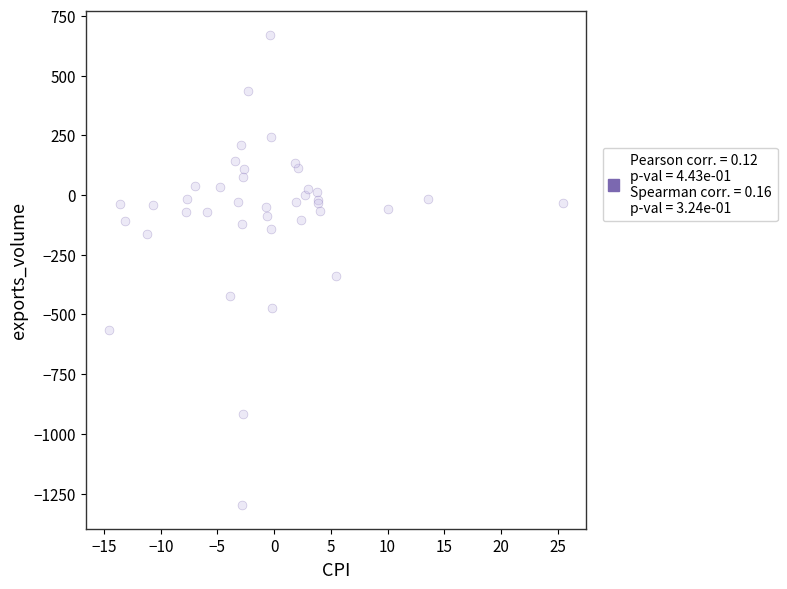

What Y value in the scatter plot is closest to -314?

-338.6